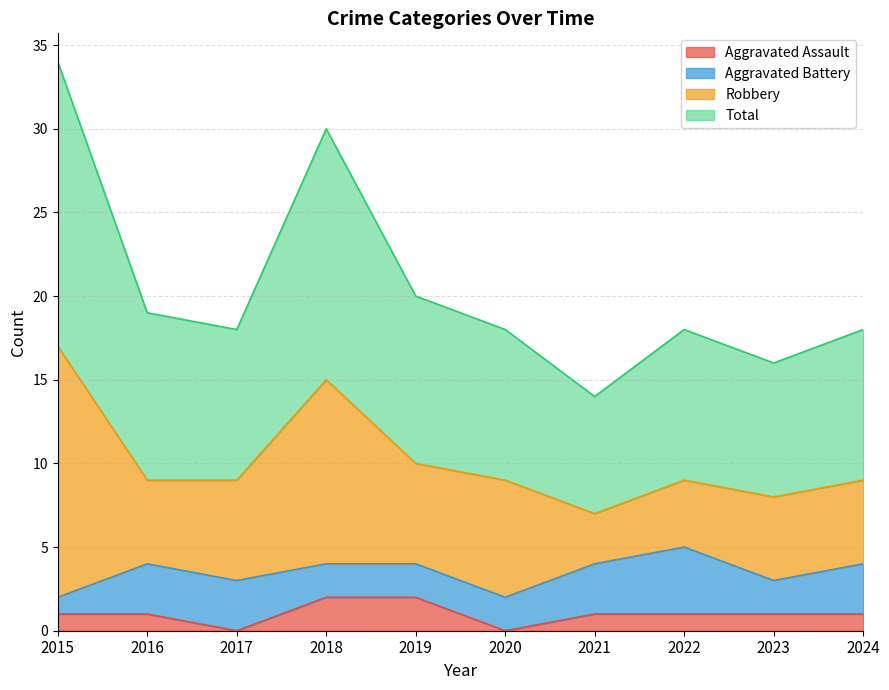

What is the value of the Aggravated Assault point at the 2nd from the left?

1